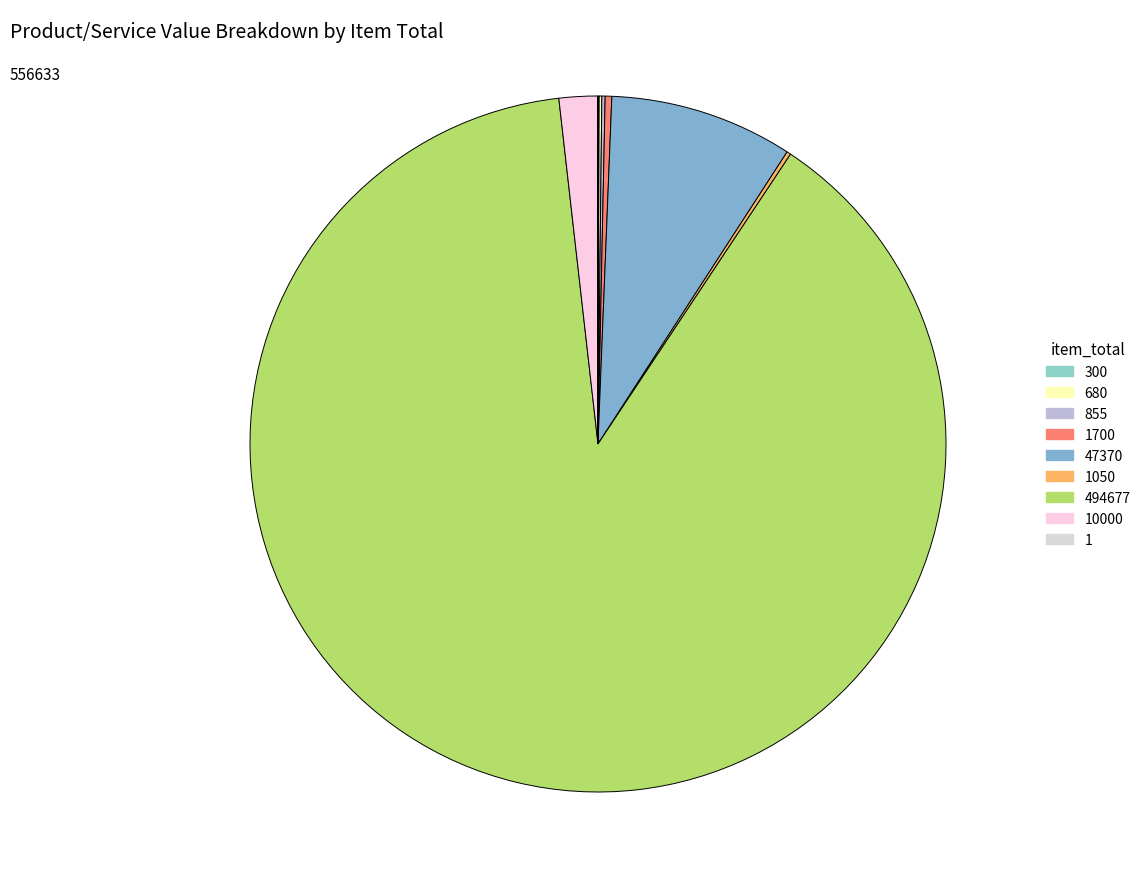

What is the smallest slice in the pie chart?

1